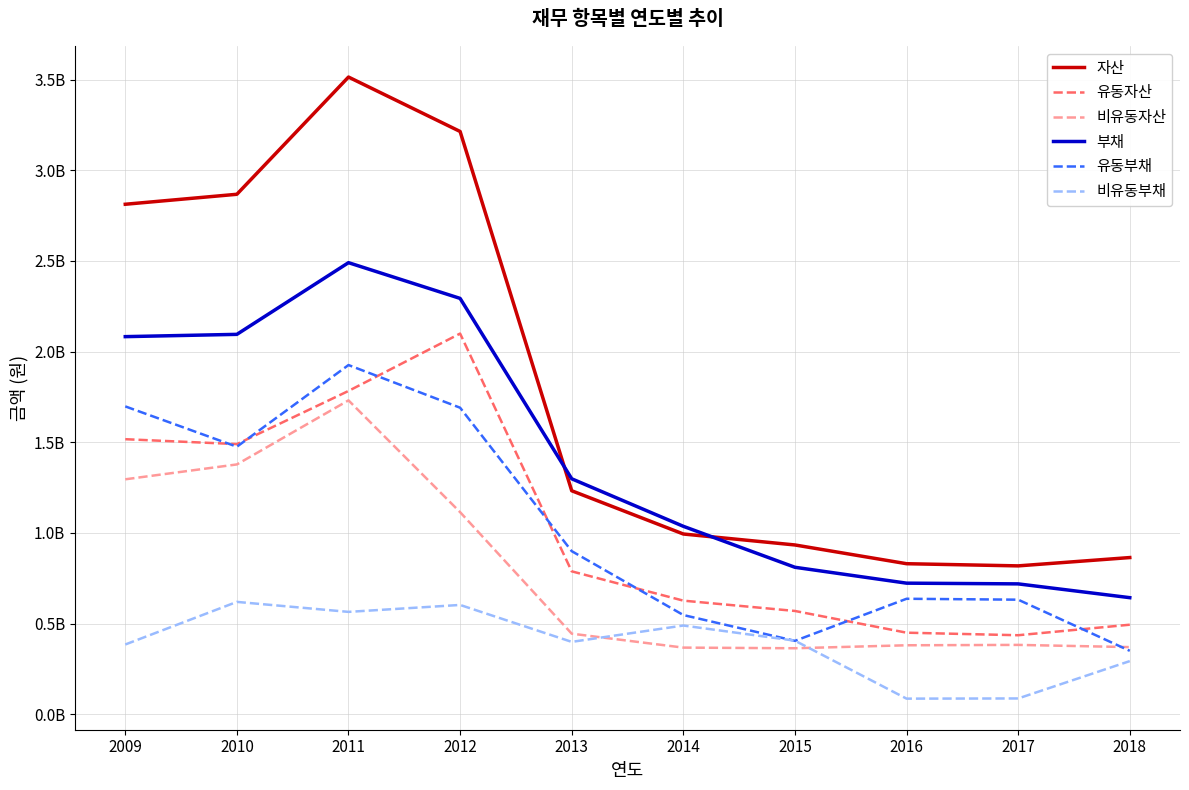

What is the spread (max minus min) of values at 2016?

744139825